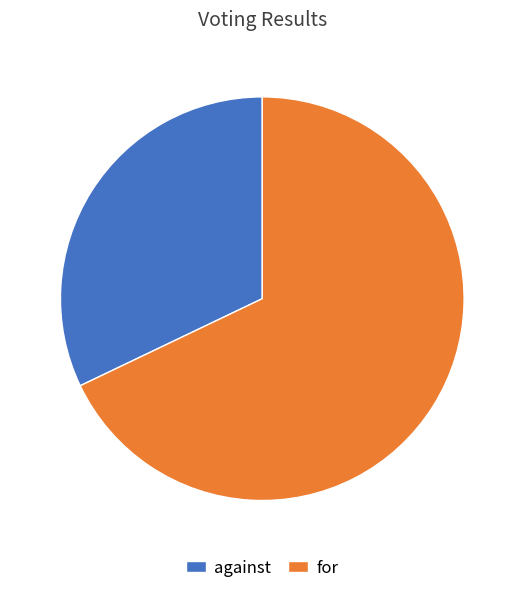

Which slice is the smallest?

against